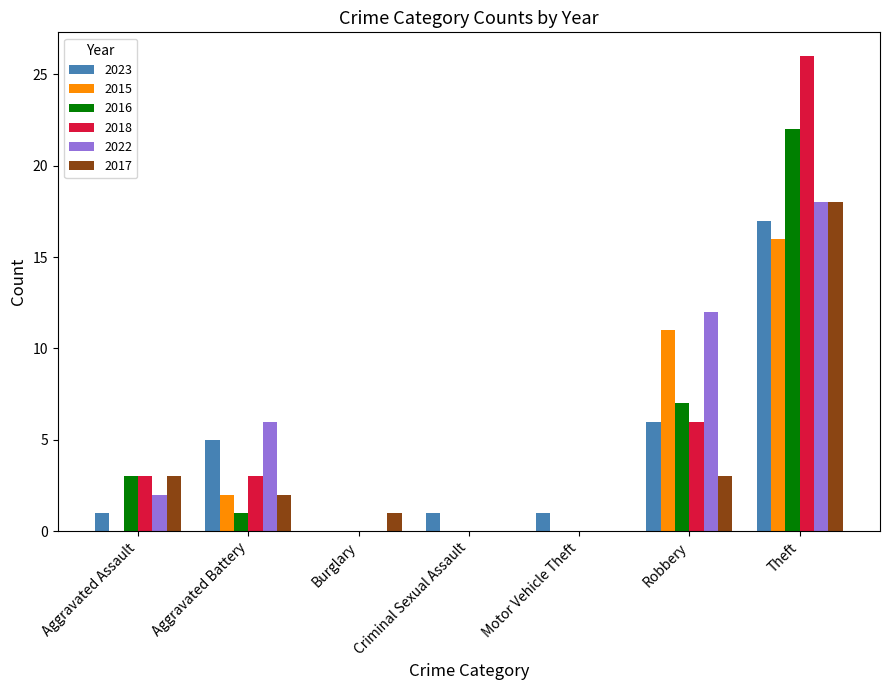

What is the maximum value shown in the chart?

26